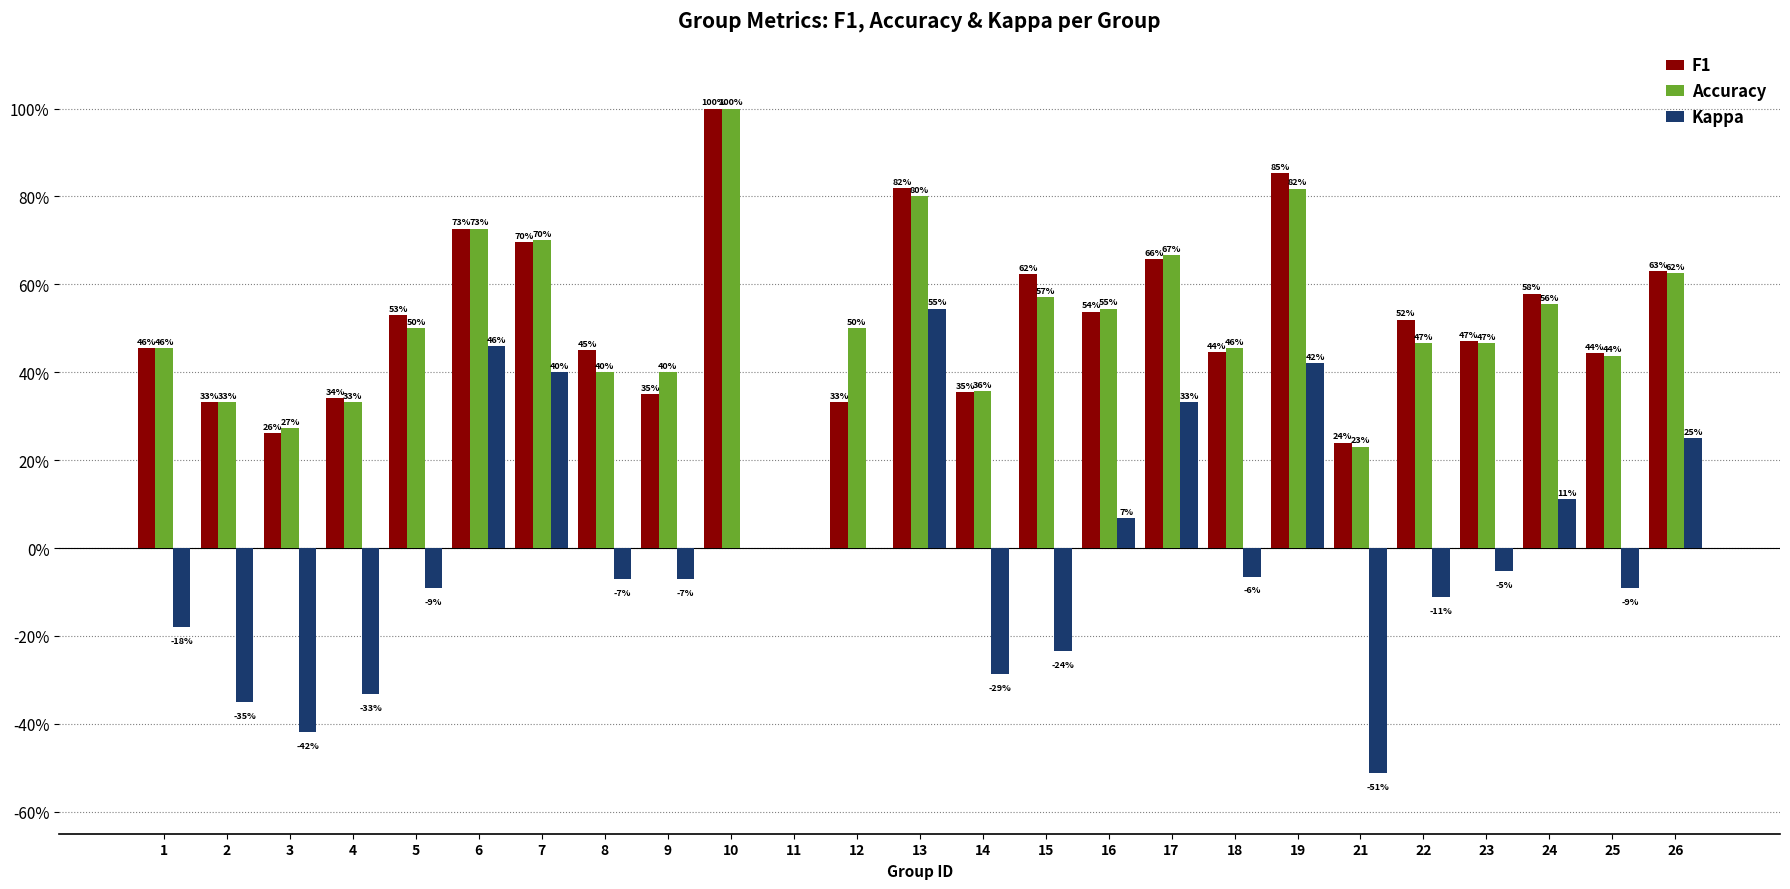

Is it true that F1 equals 0.5 at 5?

True